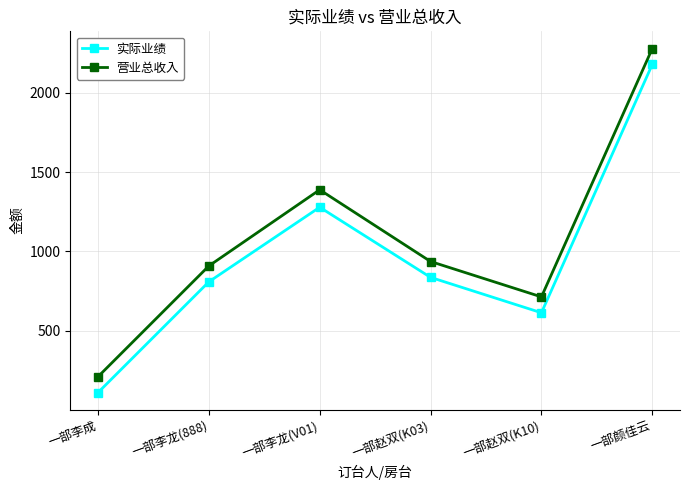

Rank the series by their maximum value, from highest to lowest.

营业总收入, 实际业绩